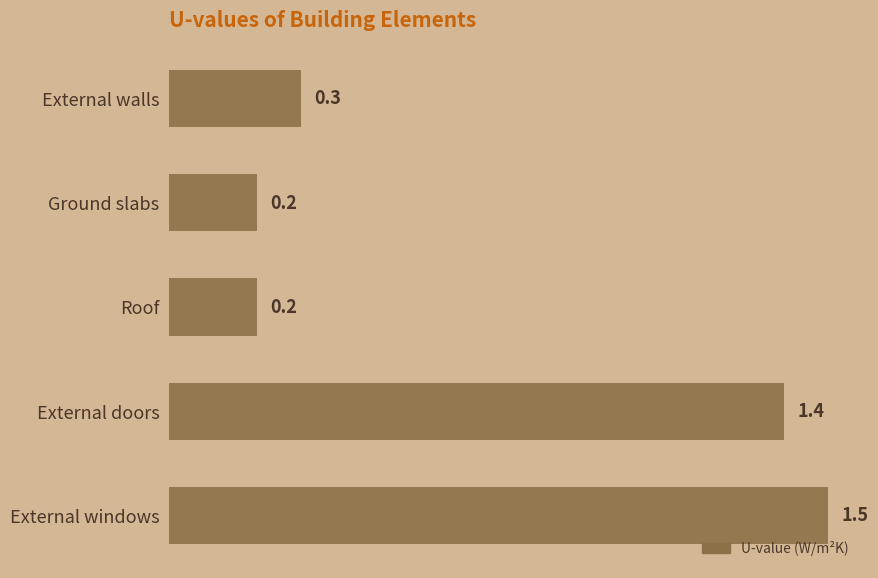

What is the change in value from External doors to External windows?

+0.1